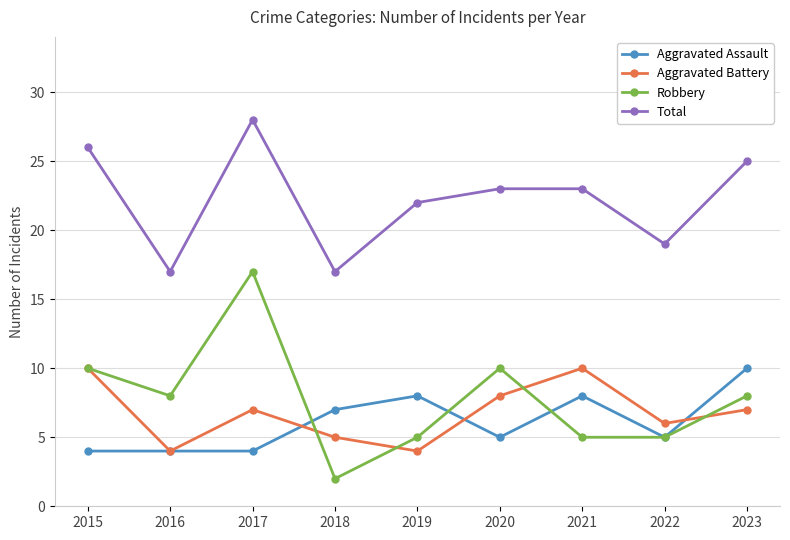

What is the average value of the Robbery series?

8